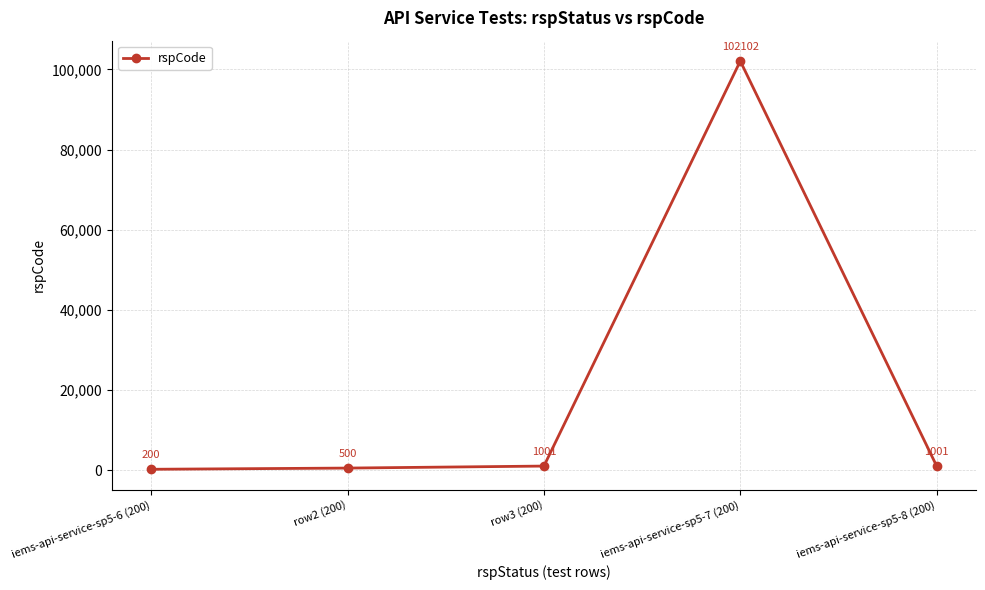

What is the smallest value displayed?

200